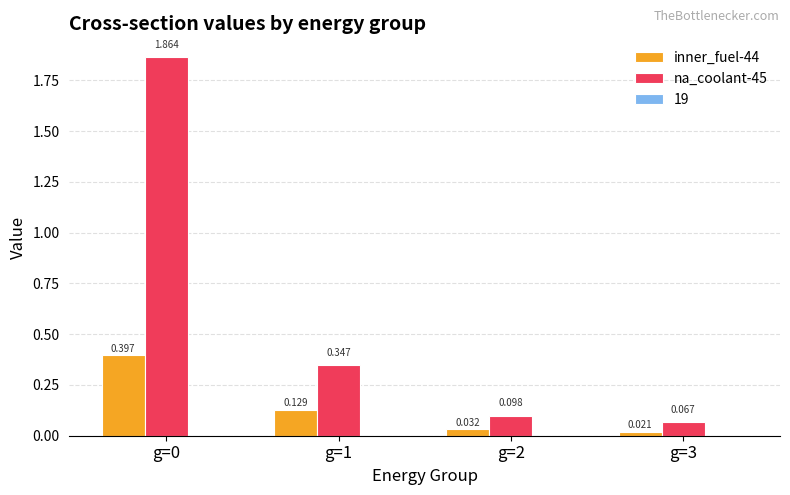

Is the value of inner_fuel-44 at g=2 greater than the value of na_coolant-45 at g=3?

No